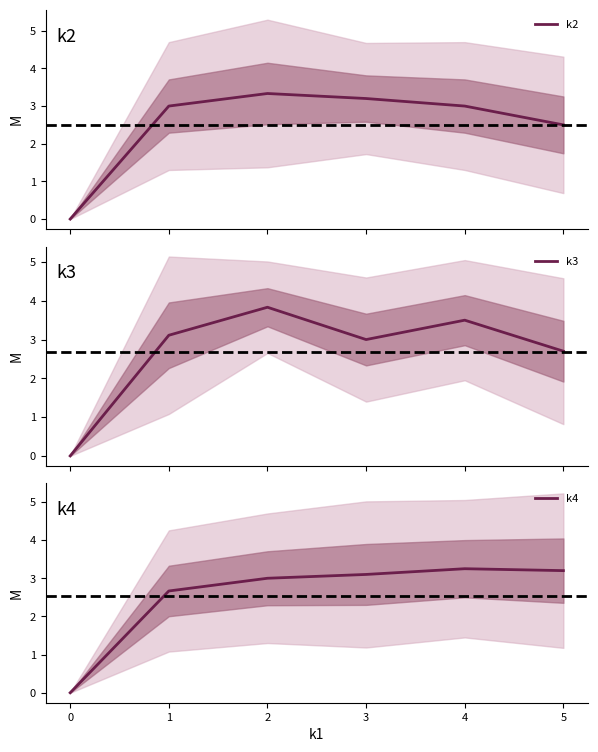

Reading left to right, transcribe all the data shown in this chart.

k2: 0.0	3.0	3.3	3.2	3.0	2.5
k3: 0.0	3.1	3.8	3.0	3.5	2.7
k4: 0.0	2.7	3.0	3.1	3.2	3.2